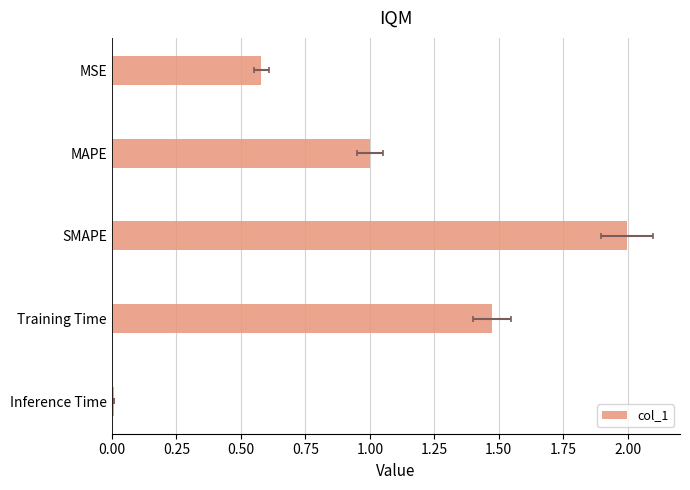

What is the value of the 4th bar from the left?

1.5